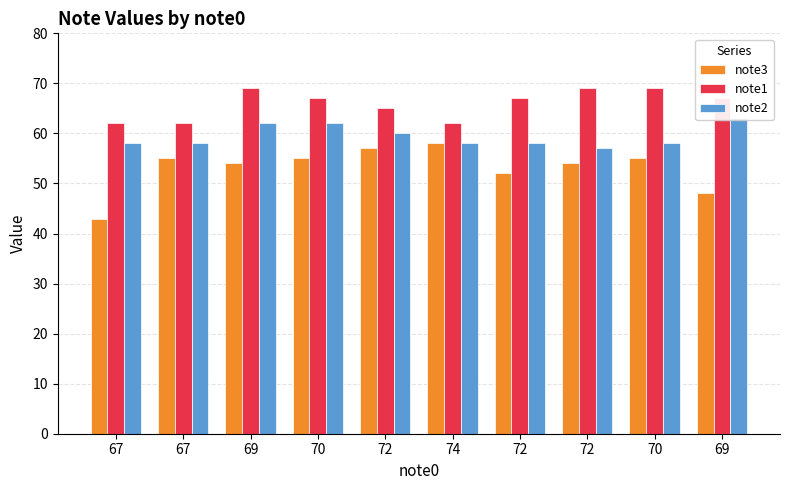

What is the approximate value of note3 at 70, to the nearest 10?

60